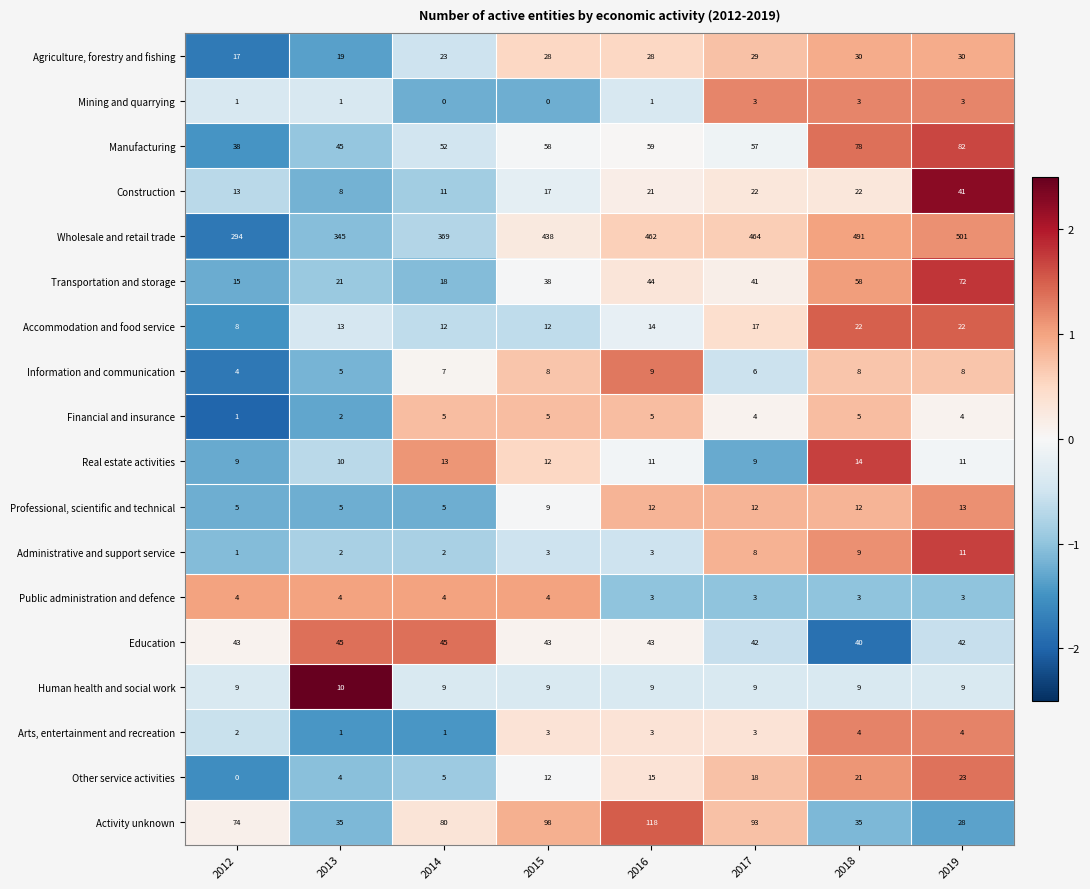

The value of Arts, entertainment and recreation at 2018 is 6. True or false?

False